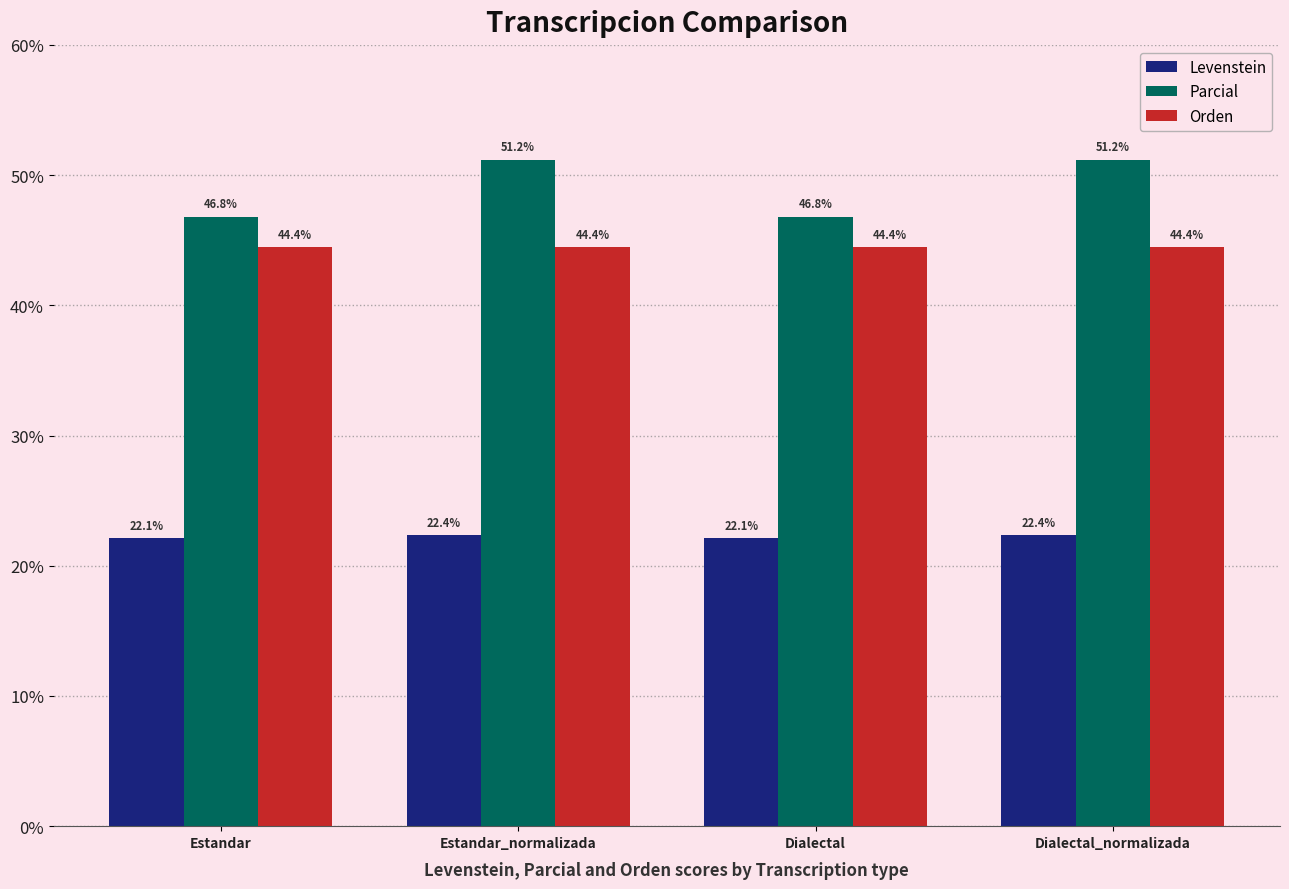

How many groups of bars are there?

4